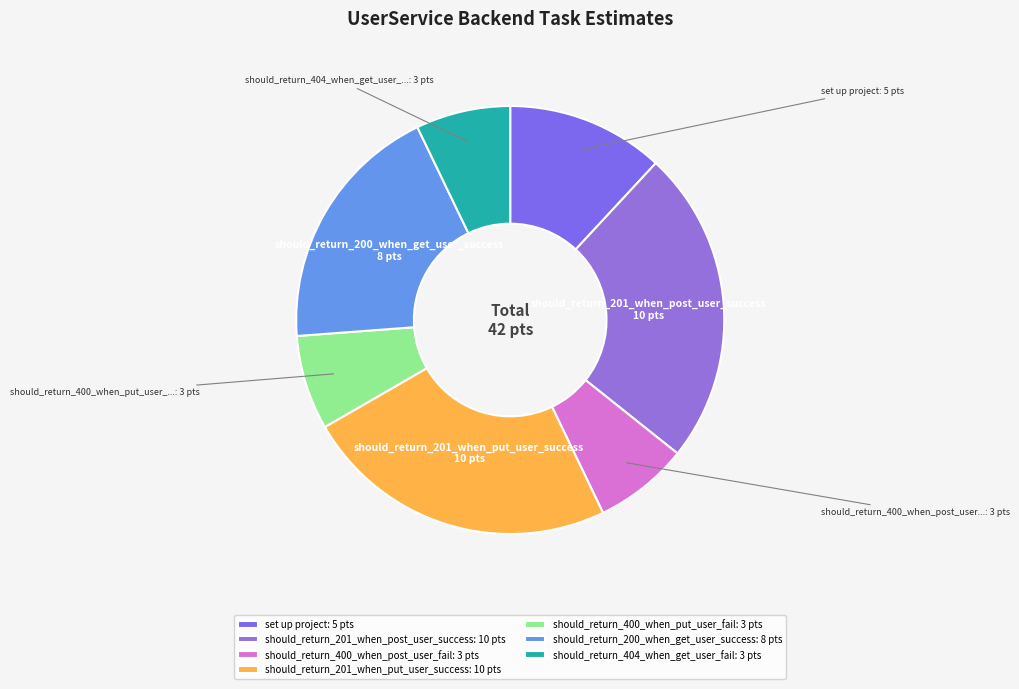

What portion of the pie excludes should_return_404_when_get_user_fail?

92.9%